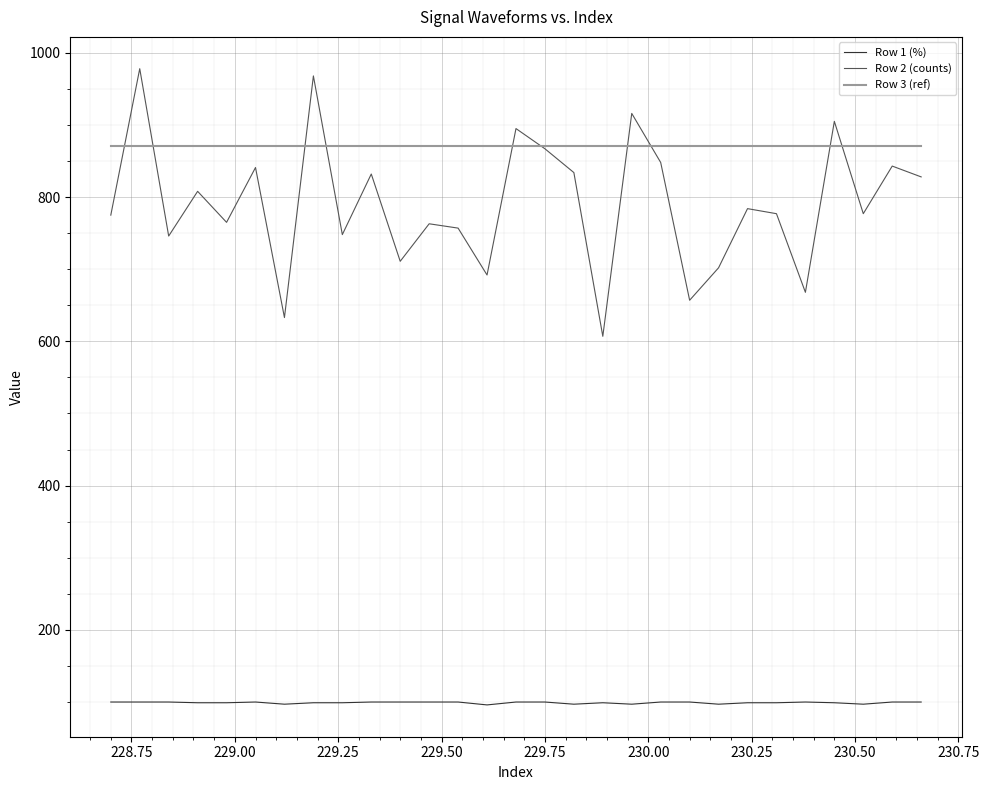

What is the average value of the Row 3 (ref) series?

871.0